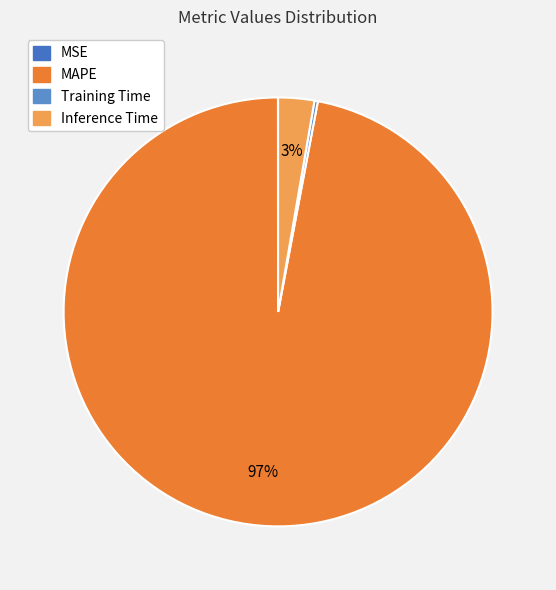

Count the number of slices in the pie.

4